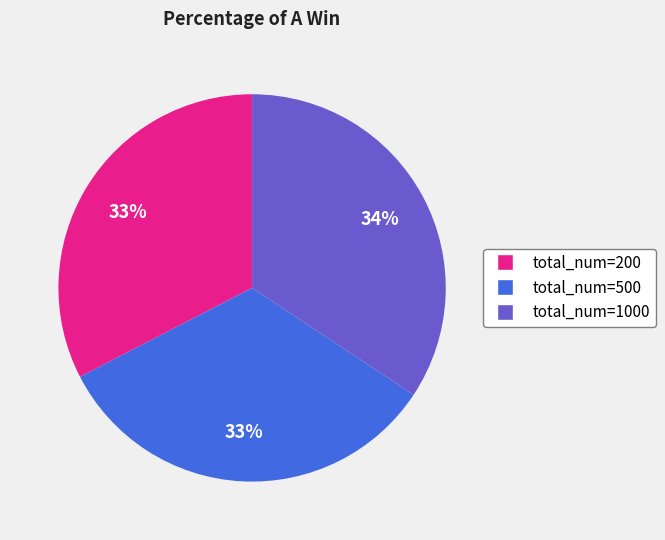

Combined, do total_num=200 and total_num=1000 account for over 50%?

Yes